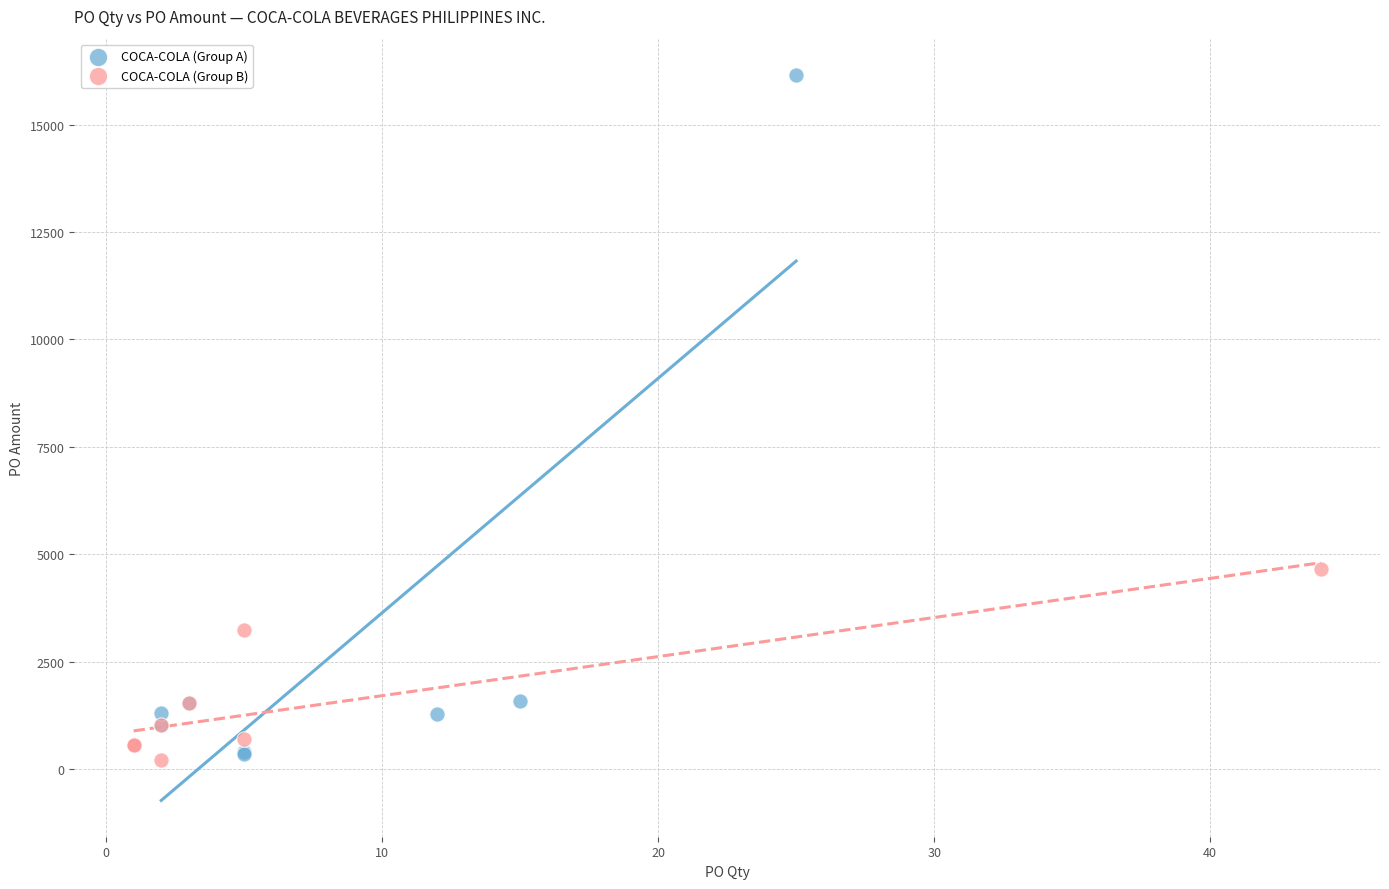

Which series contains the highest Y value?

COCA-COLA (Group A)